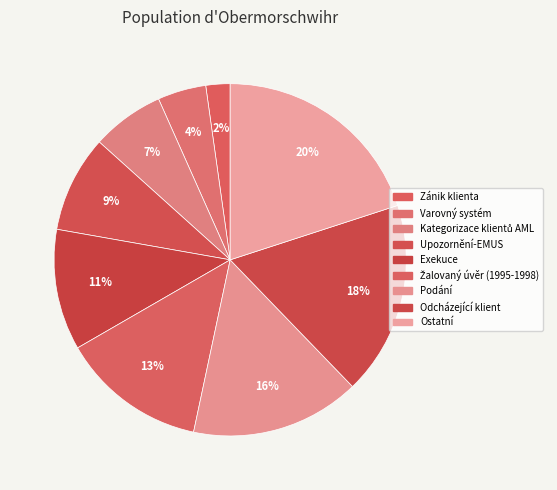

To the nearest percent, what percentage of the pie is Ostatní?

20%